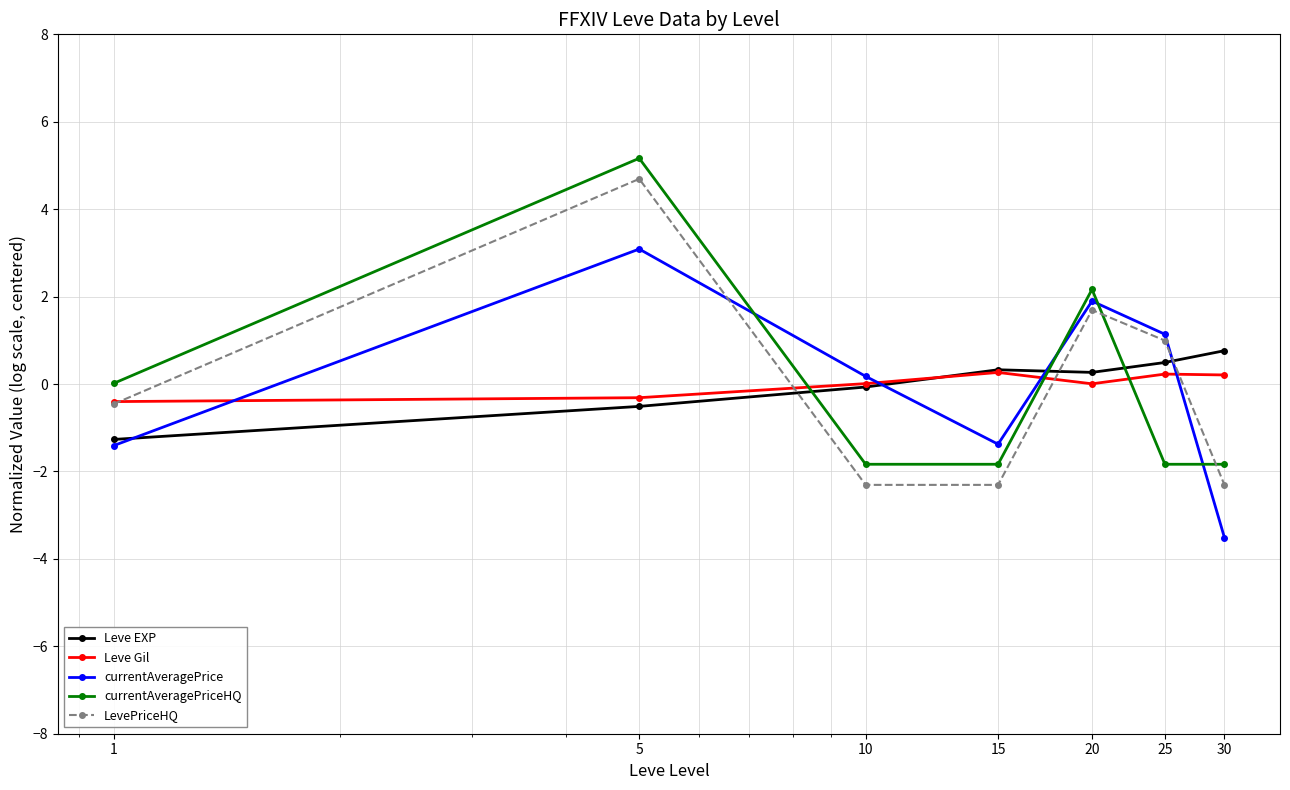

What is the value of the Leve EXP point at the 1st from the left?

-1.3